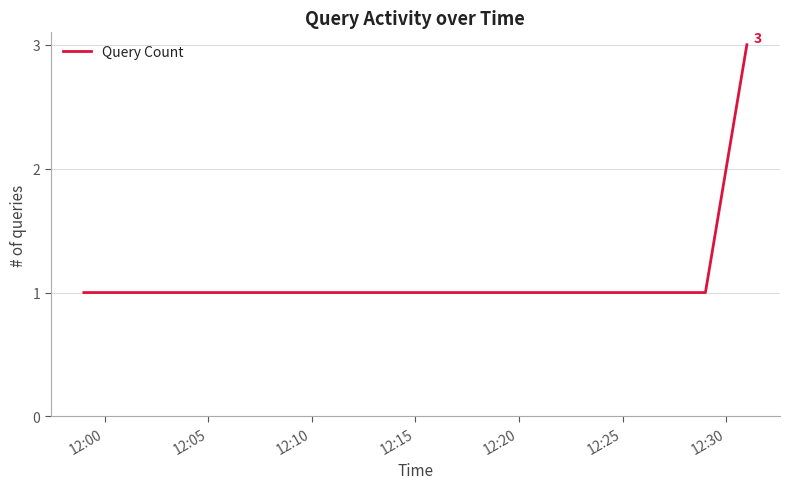

What is the maximum value shown in the chart?

3